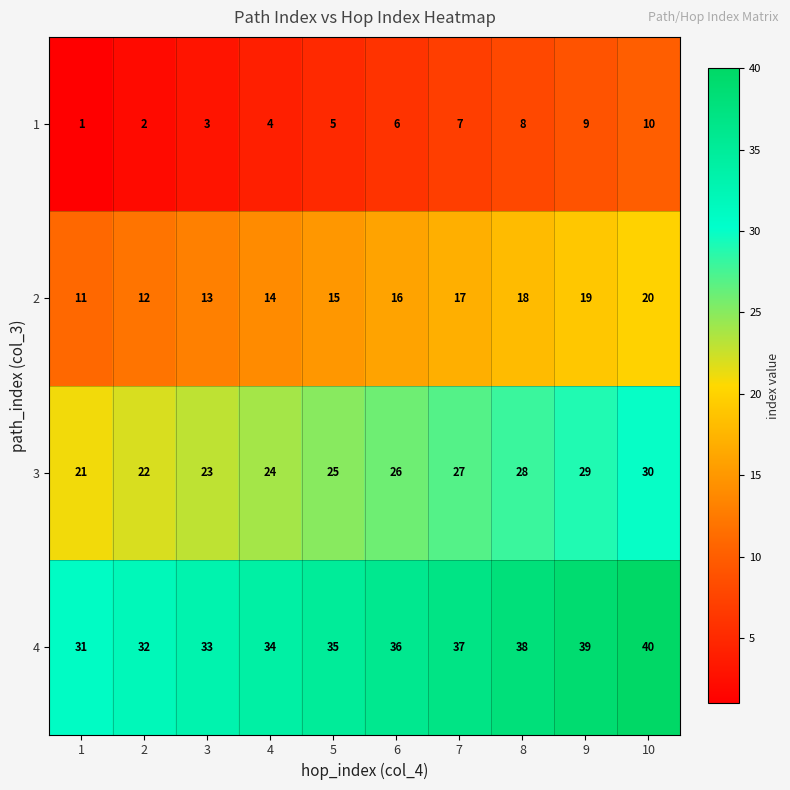

Rank the series by their maximum value, from lowest to highest.

1, 2, 3, 4